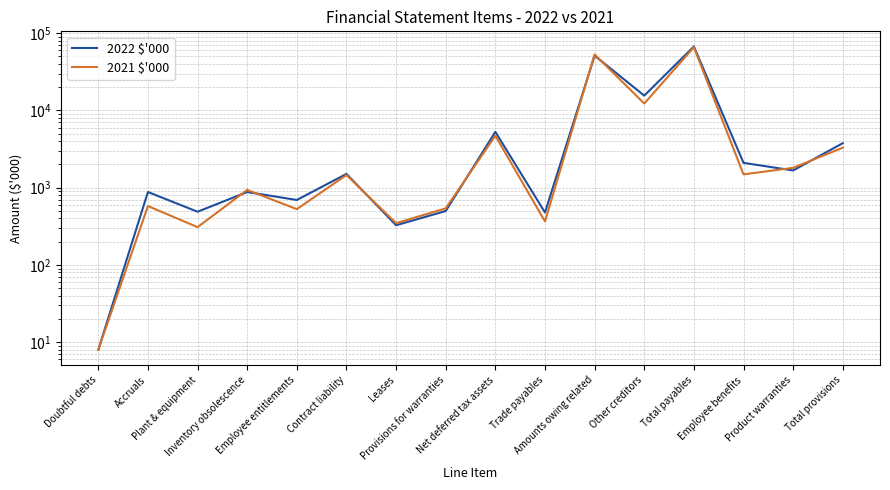

Which category has the lowest value across all series?

Doubtful debts